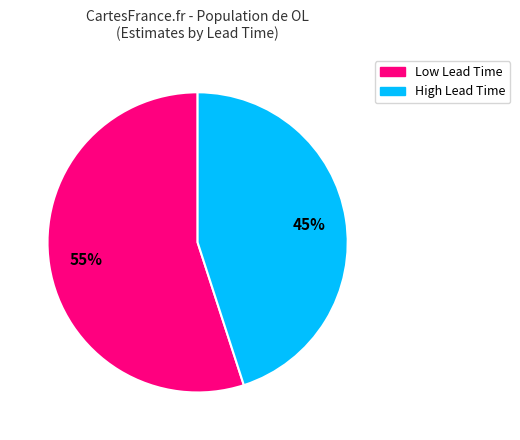

Is there any slice that represents more than half of the pie?

Yes